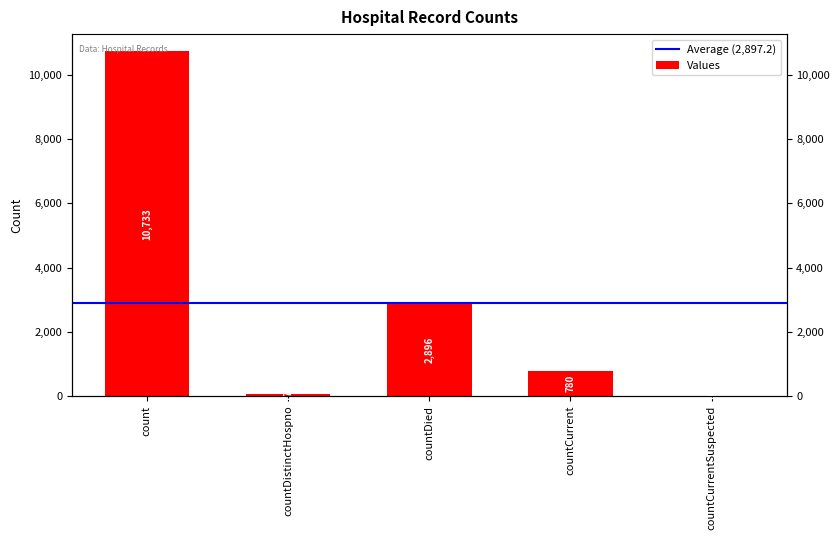

Rank the categories by value from highest to lowest.

count, countDied, countCurrent, countDistinctHospno, countCurrentSuspected